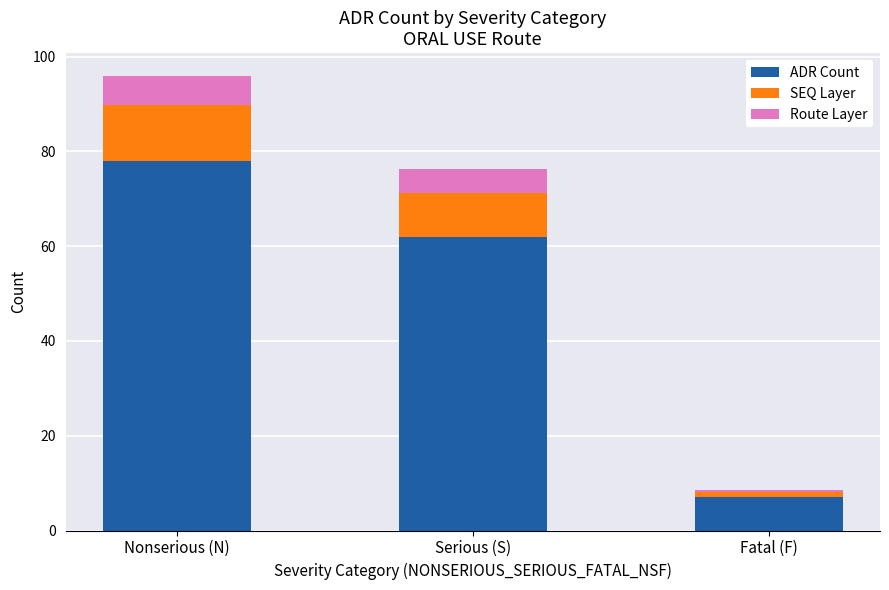

Does the chart contain any negative values?

No